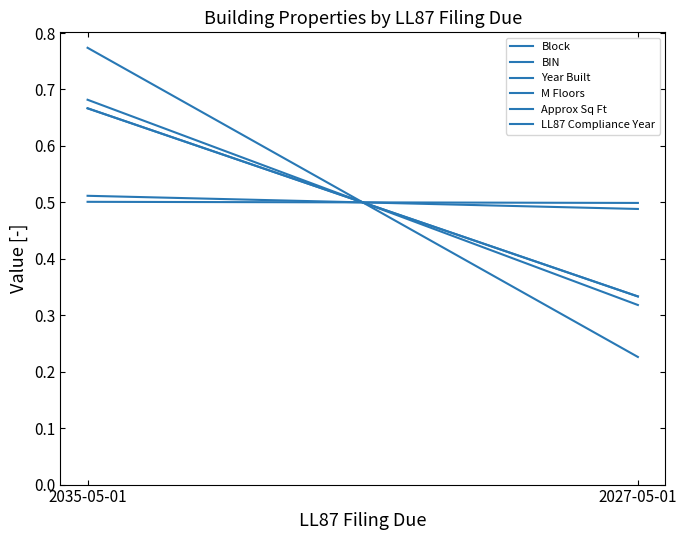

What is the label of the 1st point from the left?

2035-05-01